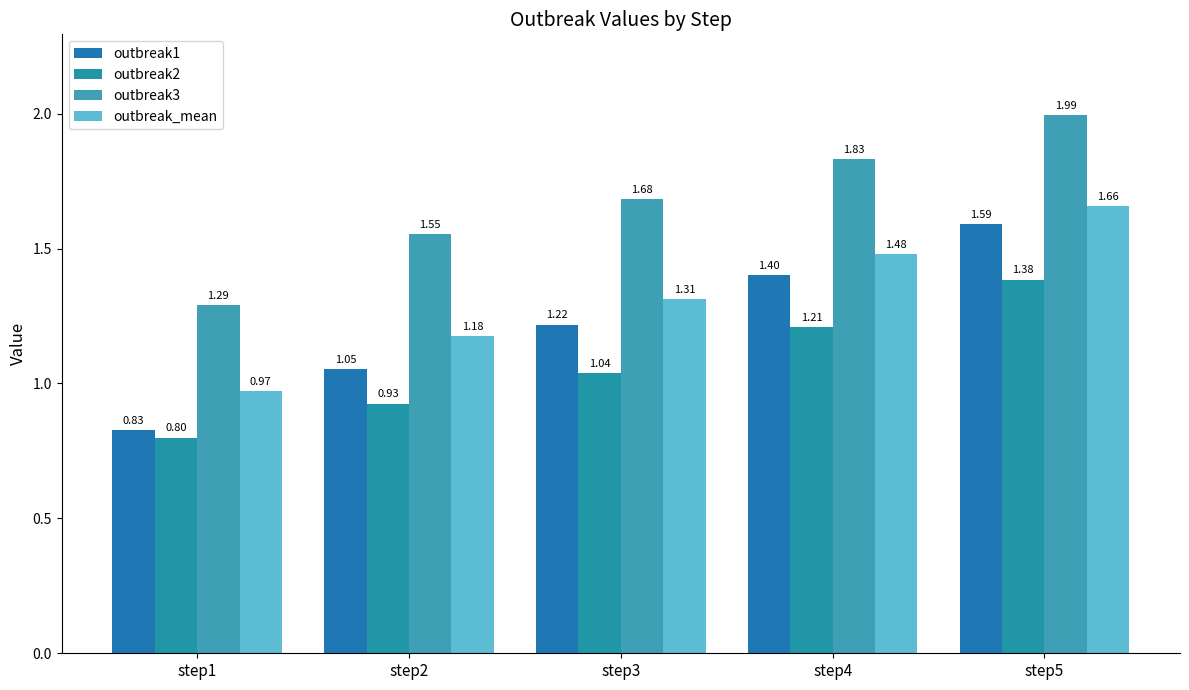

What are all the series names shown in the legend?

outbreak1, outbreak2, outbreak3, outbreak_mean